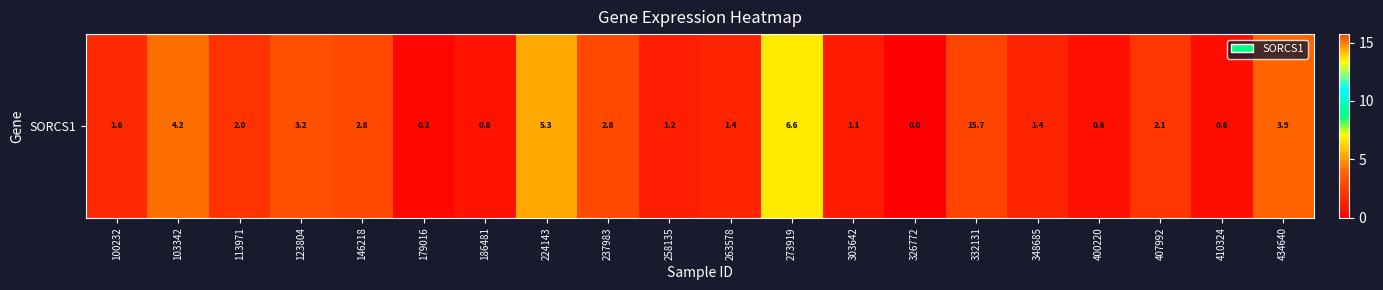

What is the sum of all values?

57.8